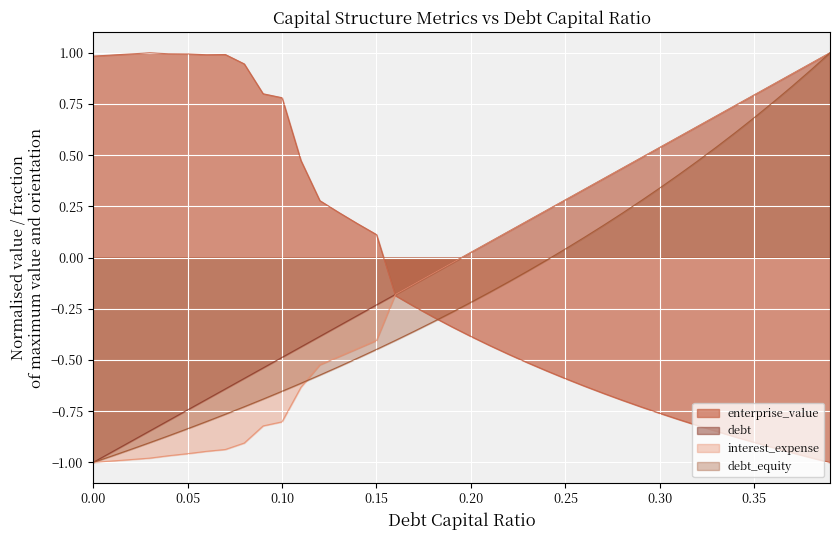

What is the value of the debt_capital point at the 25th from the left?

0.2